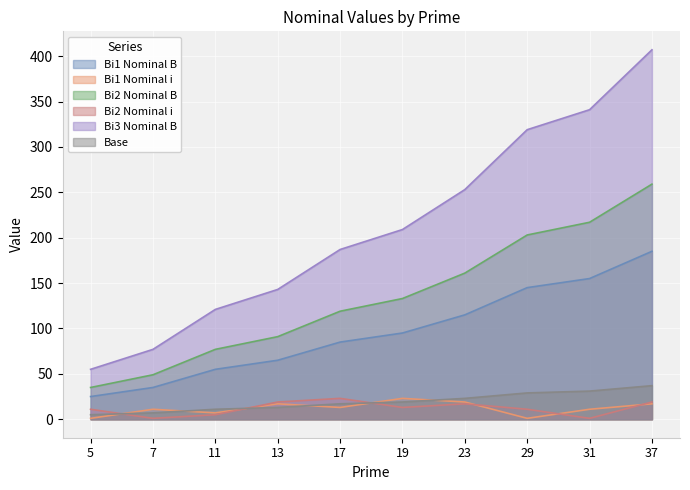

Which series has the largest total across all categories?

Bi3 Nominal B